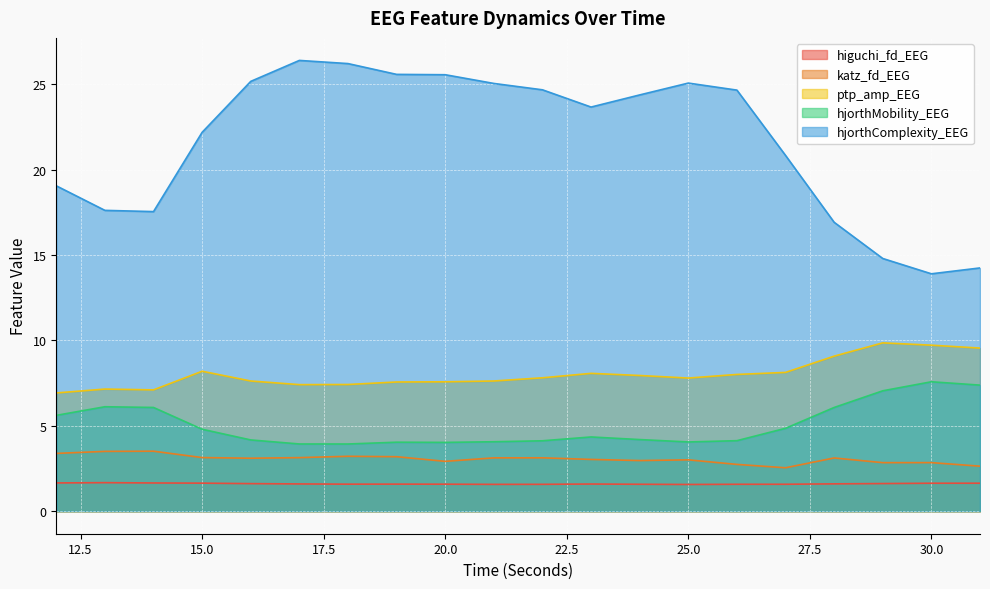

How many categories are shown in the chart?

20